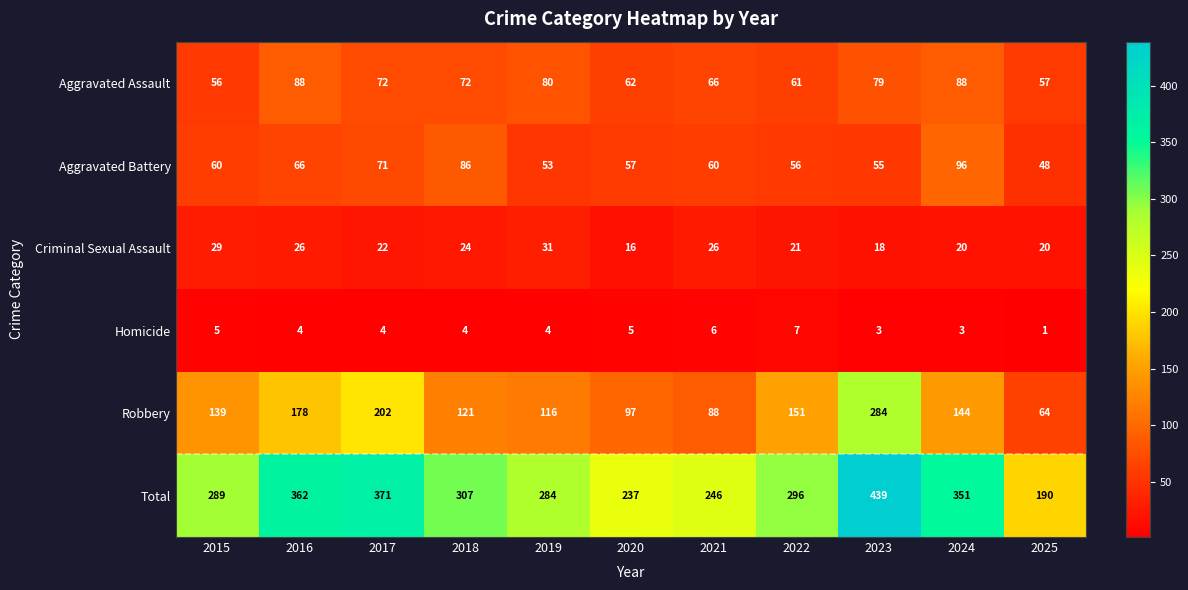

At which category does the chart reach its peak across all series?

2023